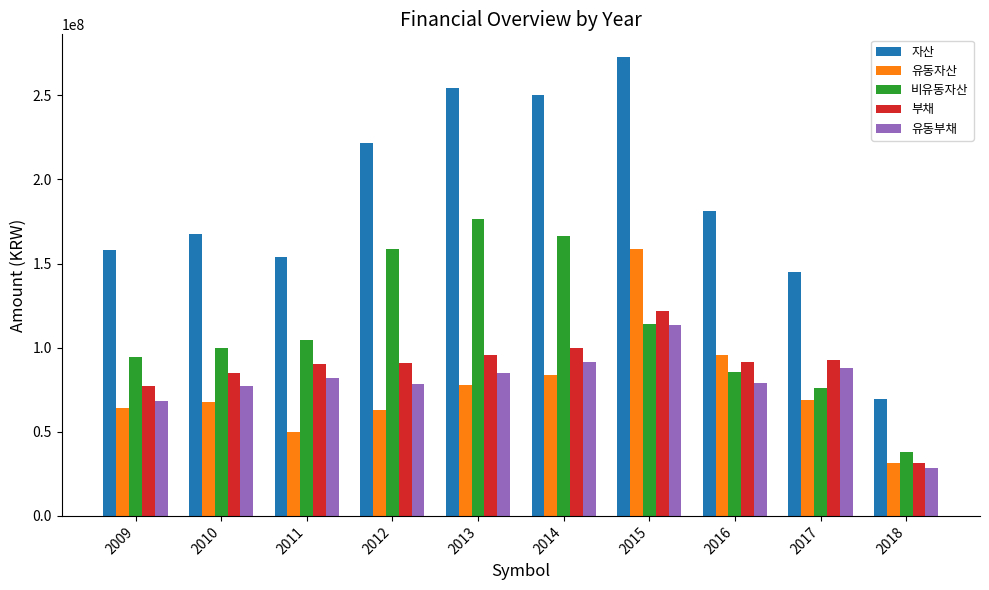

What is the approximate value of 유동자산 at 2013?

77557614